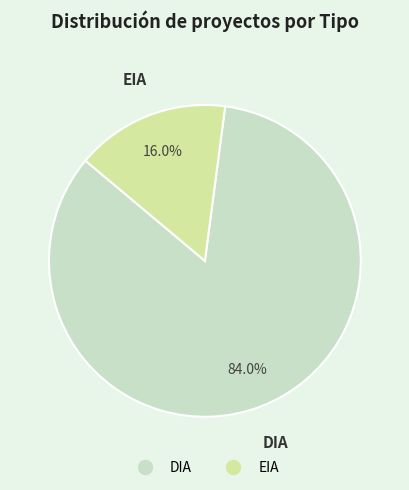

Between EIA and DIA, which is larger?

DIA